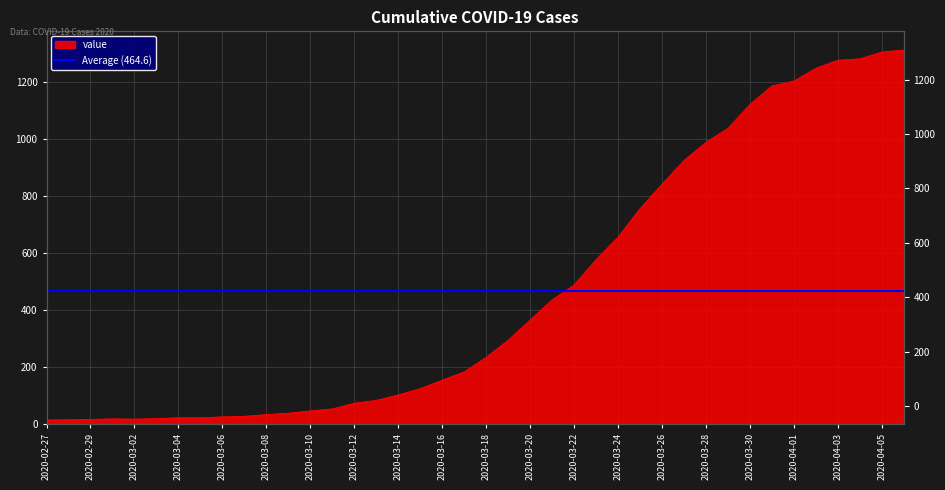

What is the greatest value displayed?

1312